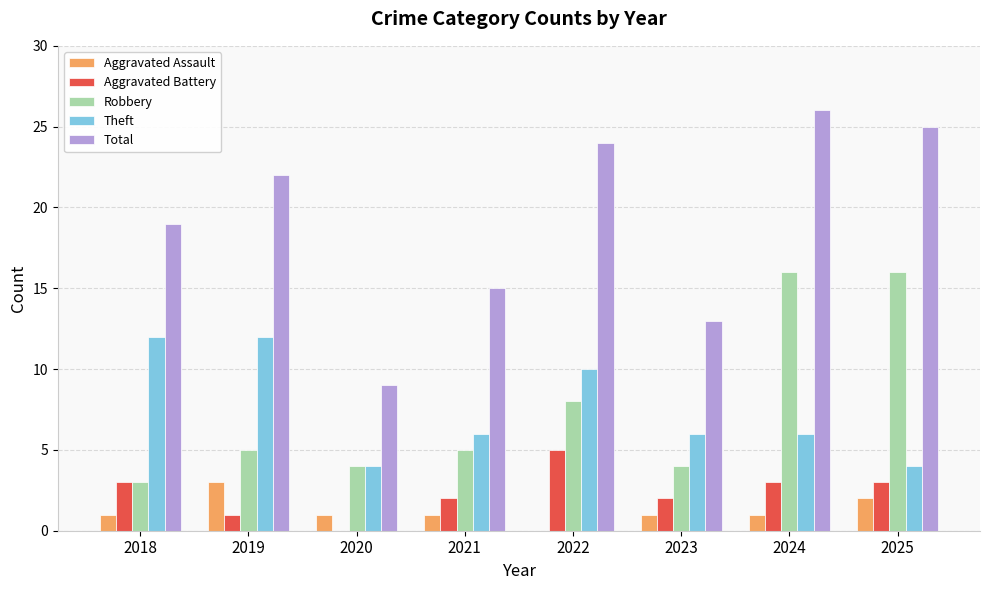

Which series has the largest total across all categories?

Total